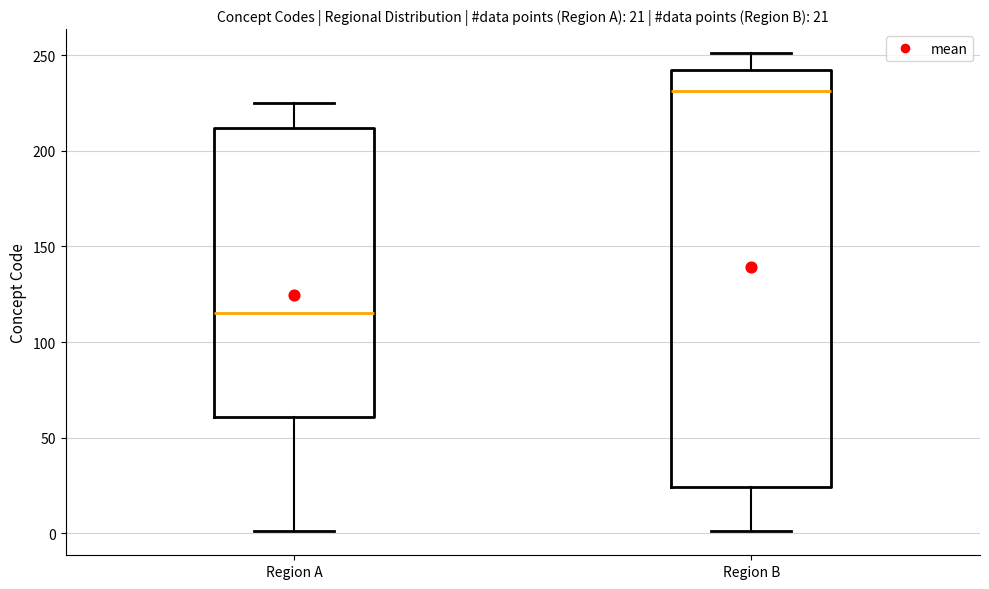

Which box is the tallest, from its lower edge to its upper edge?

Region B